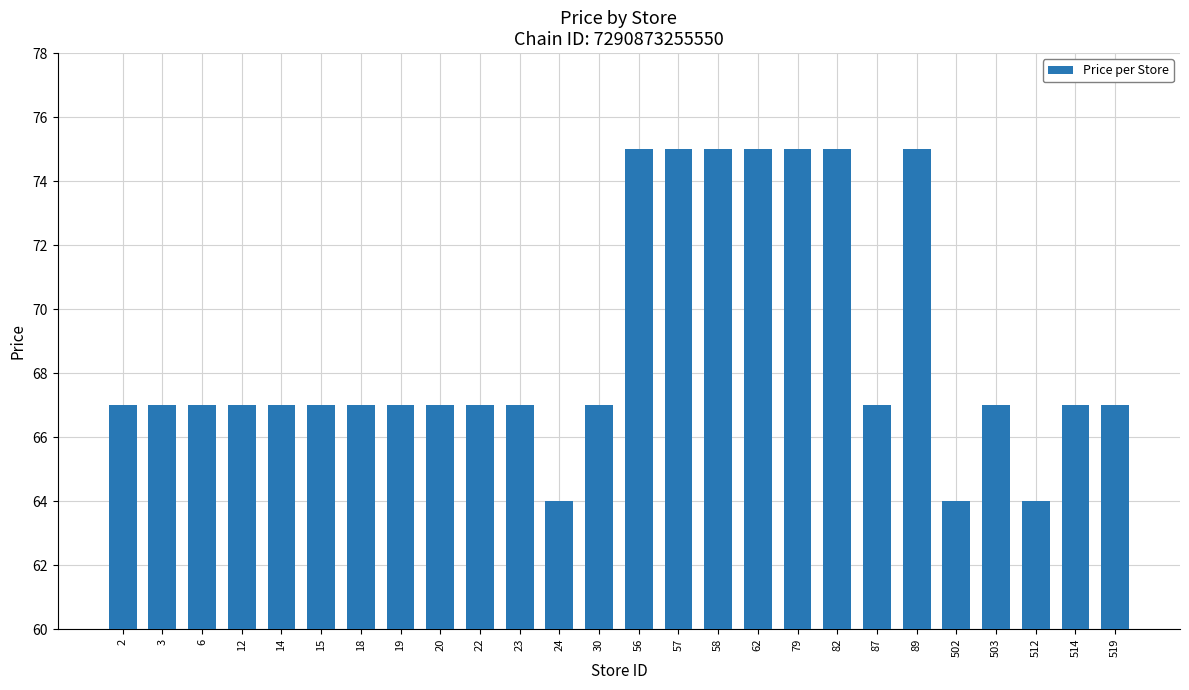

What is the value of the 5th bar from the left?

67